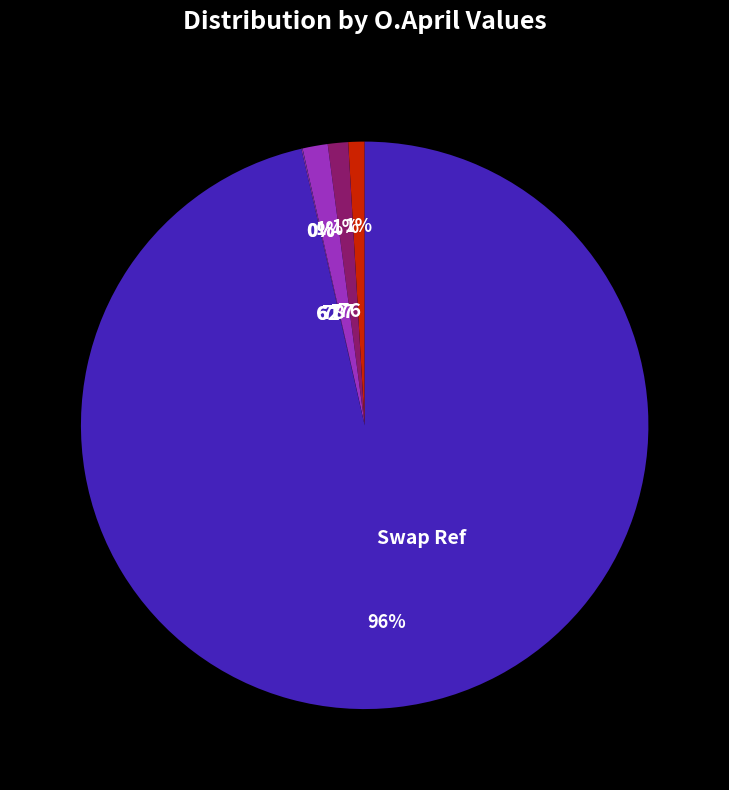

What percentage is the 76 slice, to the nearest percent?

1%